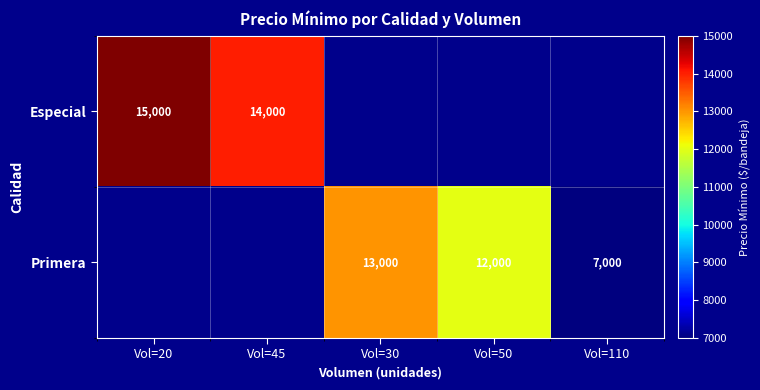

What is the sum of the Primera values at Vol=110 and Vol=50?

19000